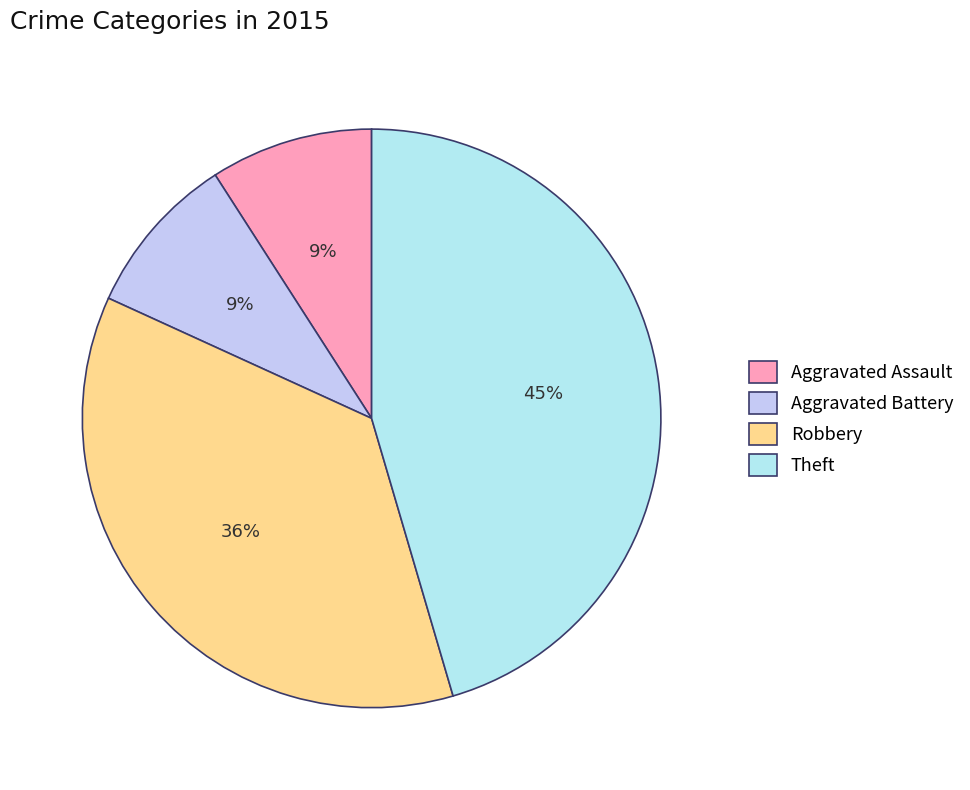

Is there a majority slice in this chart?

No